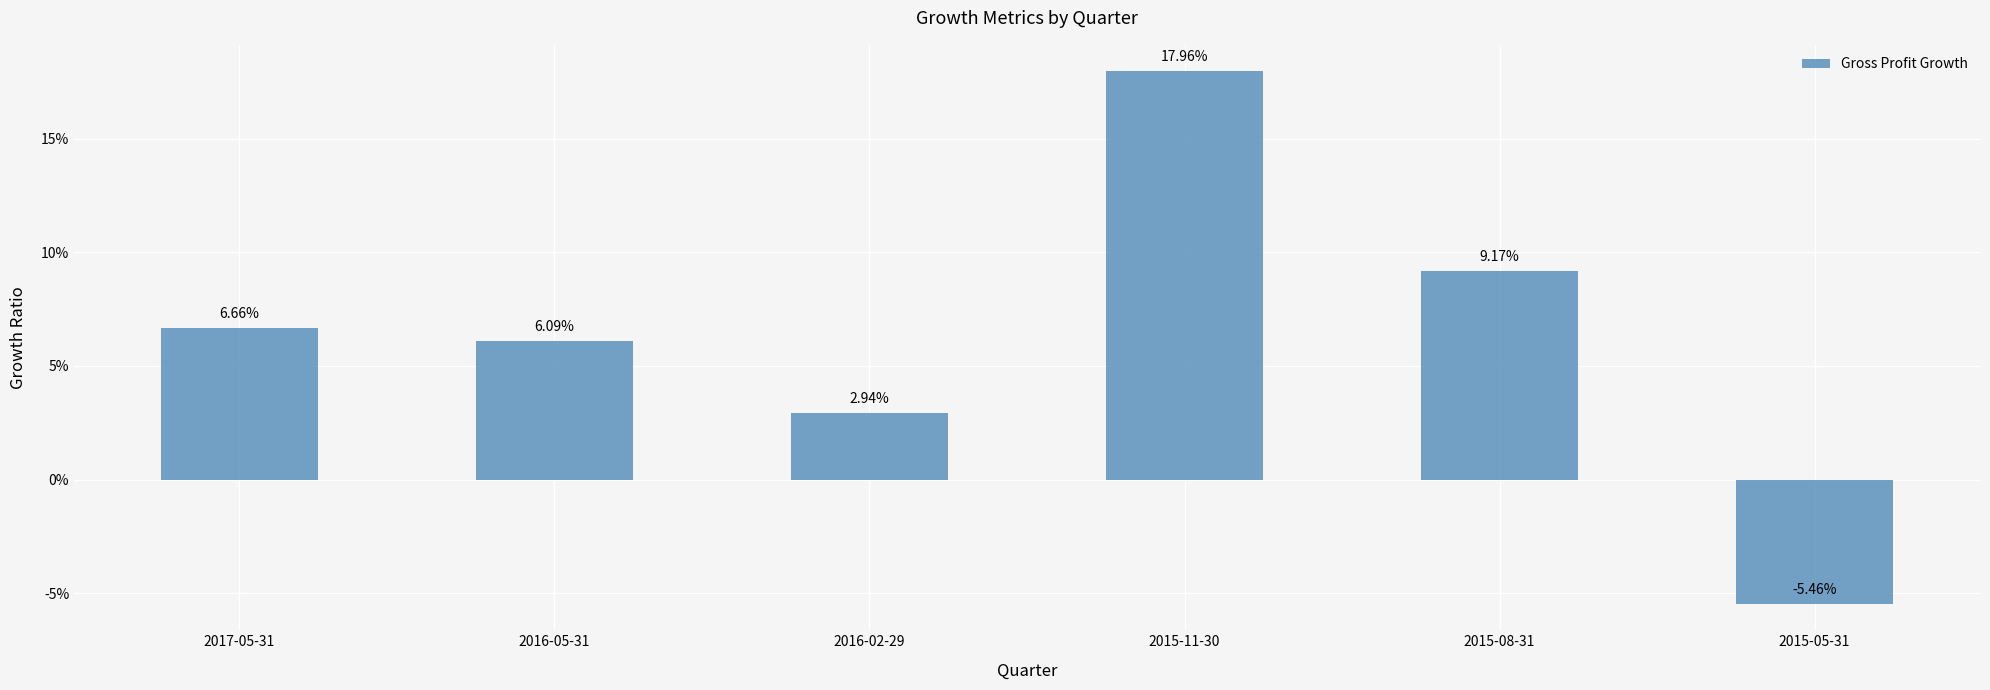

Rank the categories by value from lowest to highest.

2015-05-31, 2016-02-29, 2016-05-31, 2017-05-31, 2015-08-31, 2015-11-30